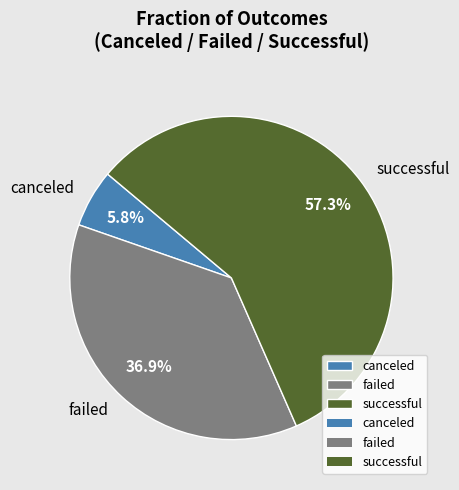

To the nearest percent, what is the difference between the largest and smallest slice percentages?

52%